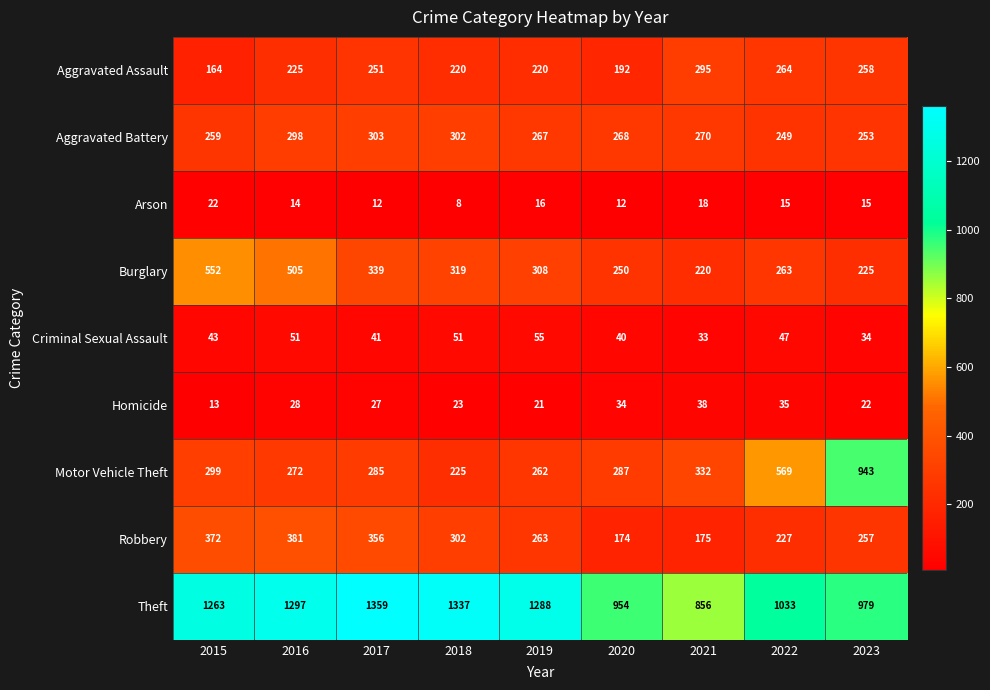

At which category is the sum across all series the highest?

2016